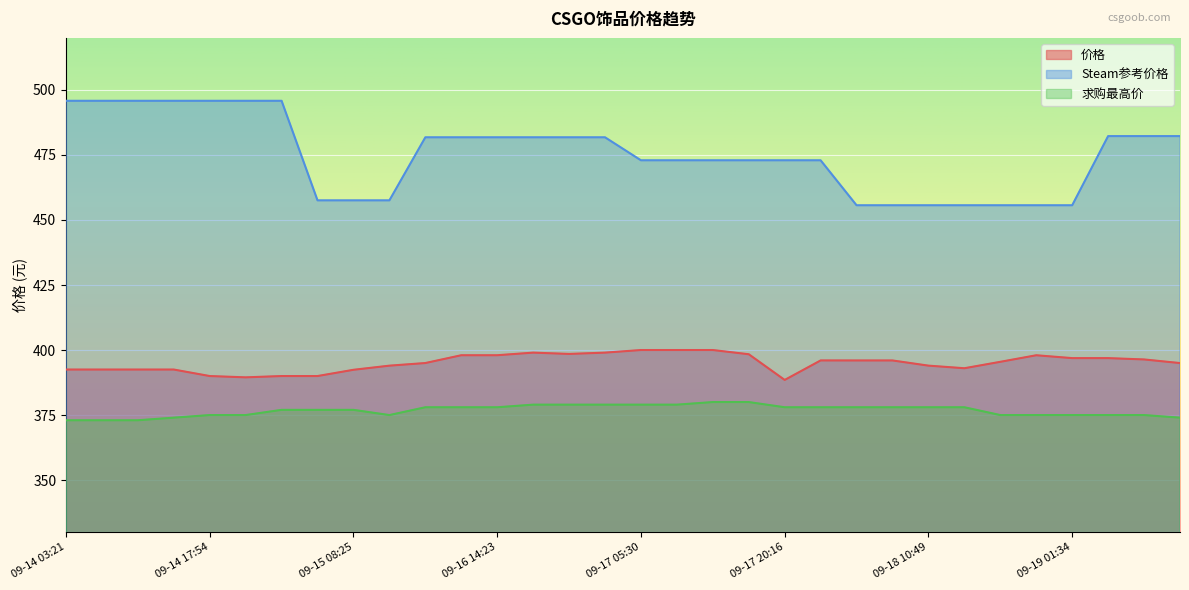

What is the label of the 28th point from the right?

09-14 17:54